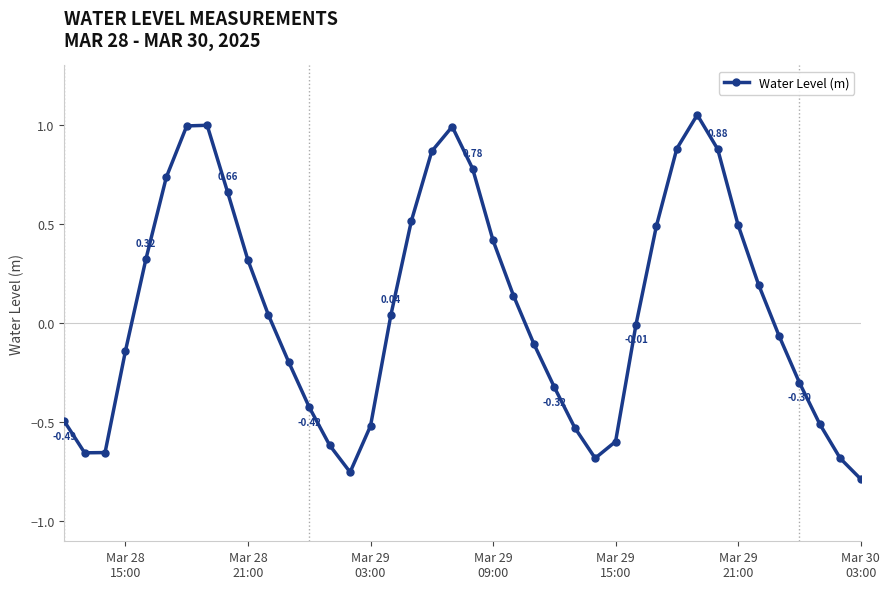

What is the difference between the maximum and second lowest values?

1.8